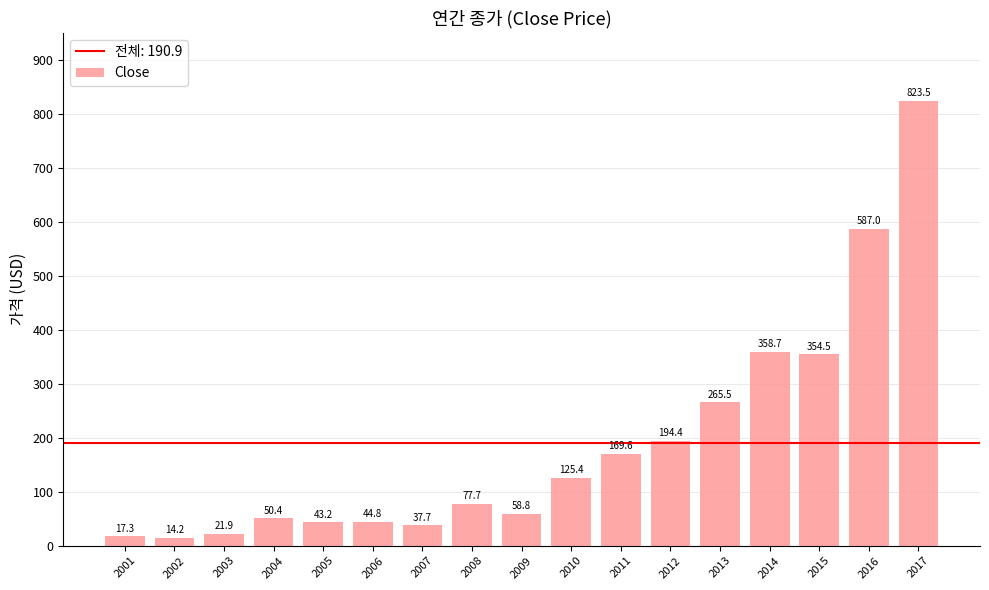

How many data points are less than 77?

8